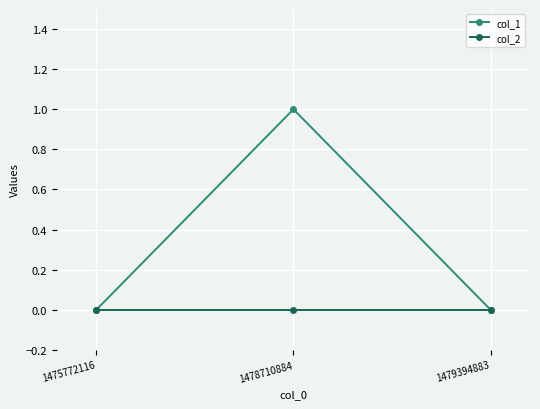

Which category has the highest value across all series?

1478710884